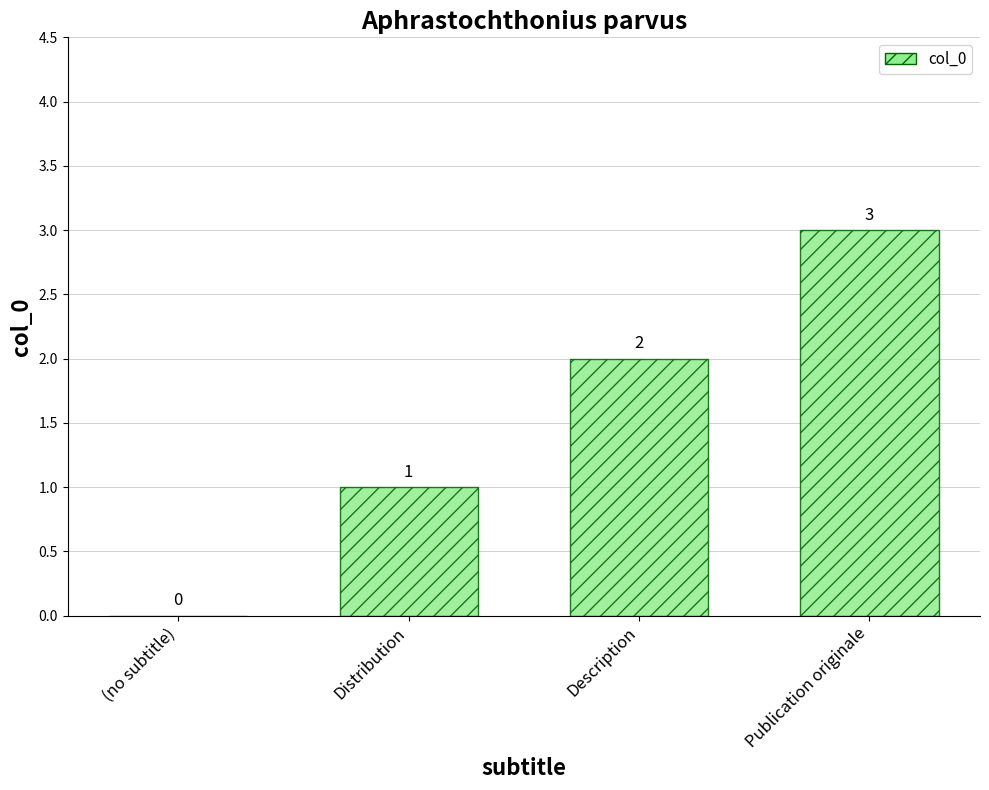

What is the sum of the values at Publication originale and Distribution?

4